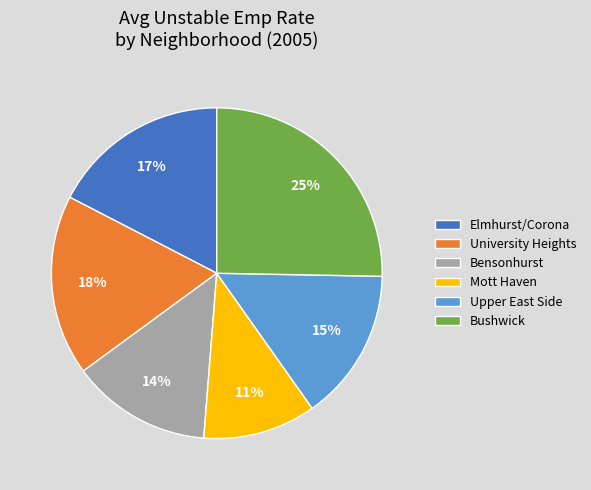

To the nearest percent, what percentage of the pie is Upper East Side?

15%